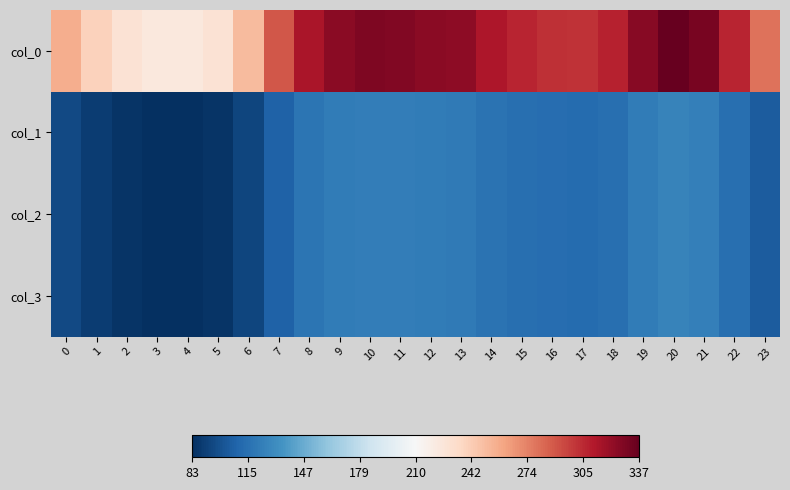

What is the total value across all series at 19?

690.9